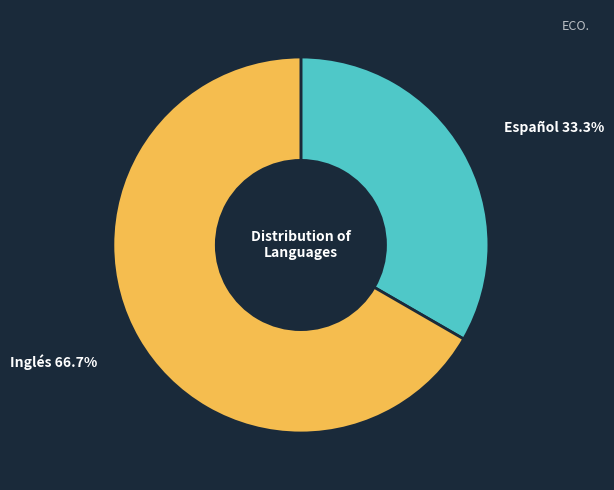

How many segments does this pie chart have?

2